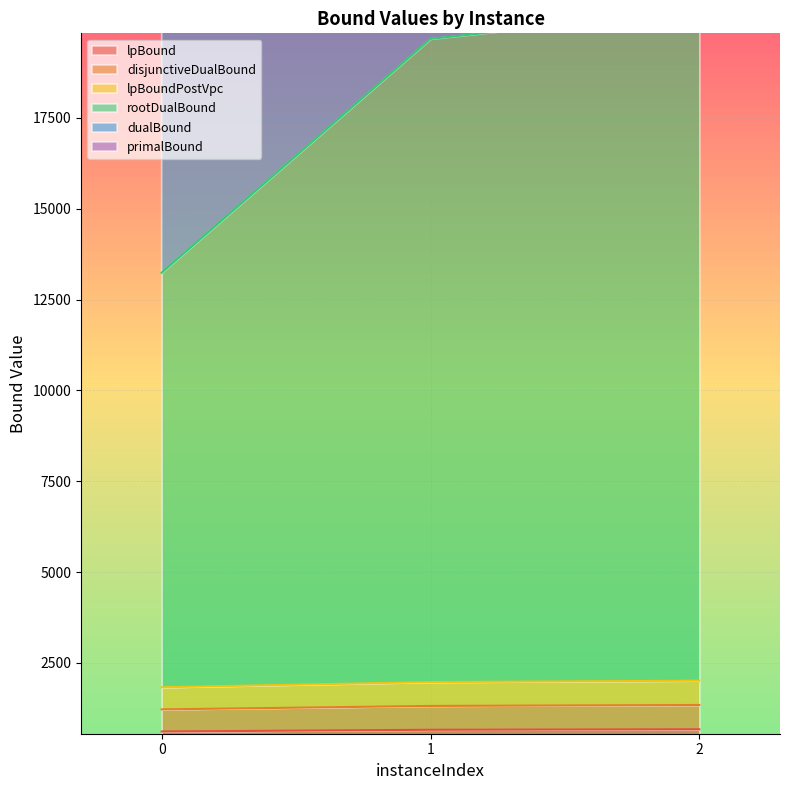

What is the value of the lpBound point at the 1st from the left?

608.8